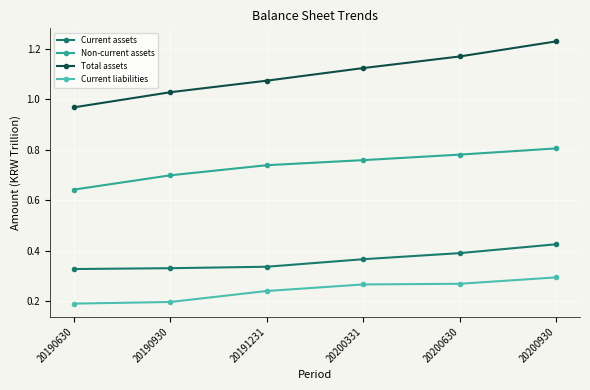

What are all the series names shown in the legend?

Current assets, Non-current assets, Total assets, Current liabilities